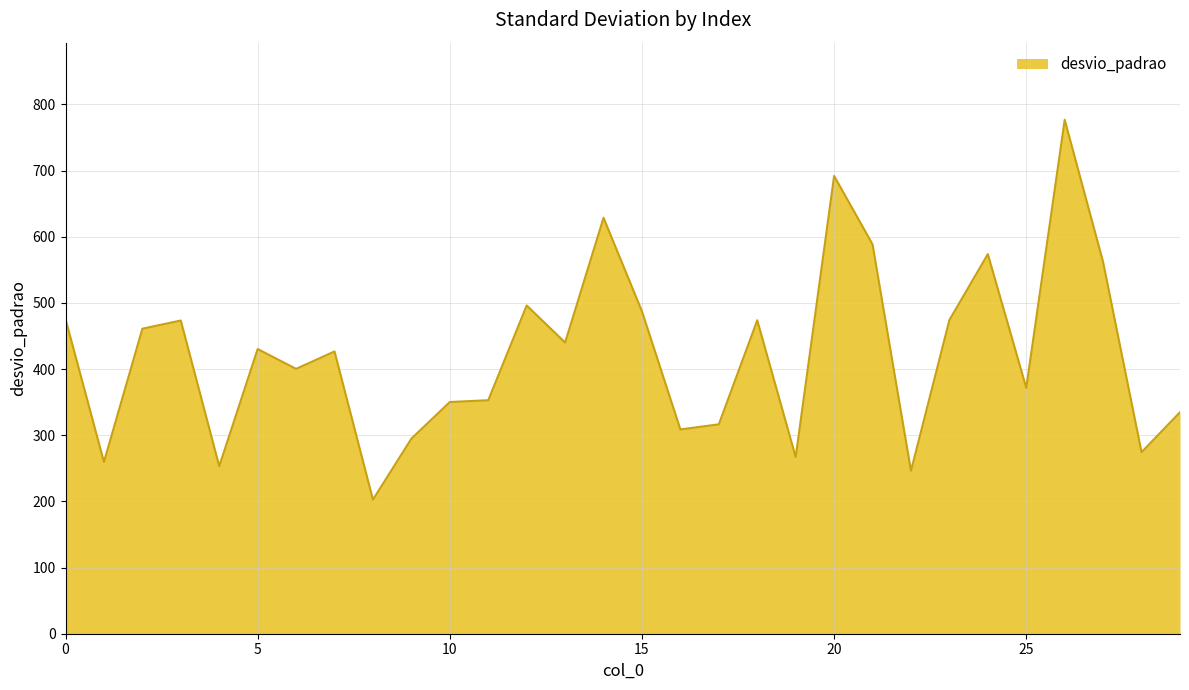

What is the smallest value displayed?

202.7